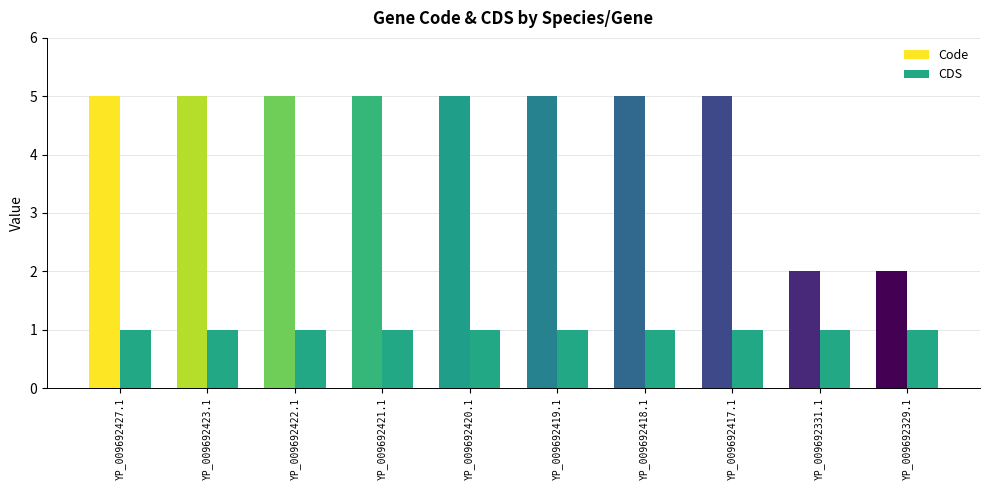

Rank the series at YP_009692419.1 from highest to lowest value.

Code, CDS